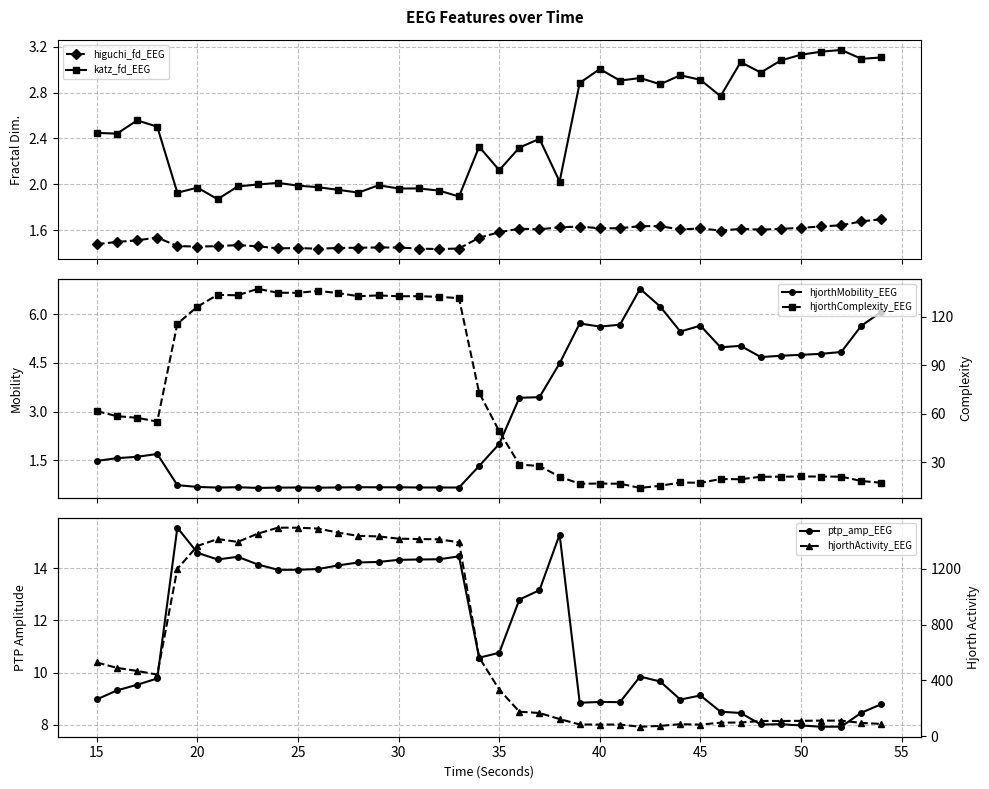

True or false: ptp_amp_EEG and hjorthActivity_EEG cross at least once.

False